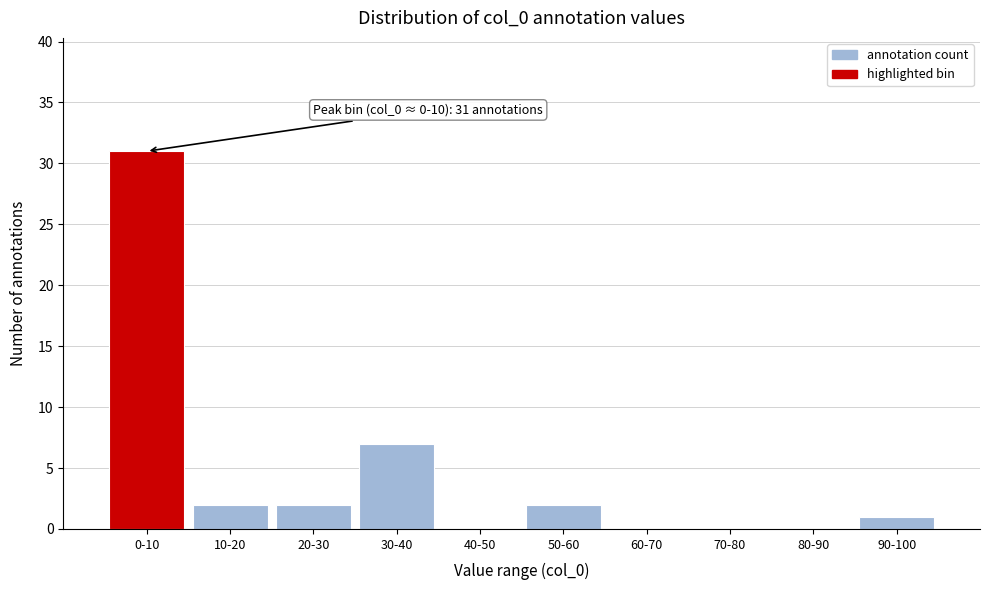

Reading right to left, transcribe all the data shown in this chart.

90-100=1	80-90=0	70-80=0	60-70=0	50-60=2	40-50=0	30-40=7	20-30=2	10-20=2	0-10=31